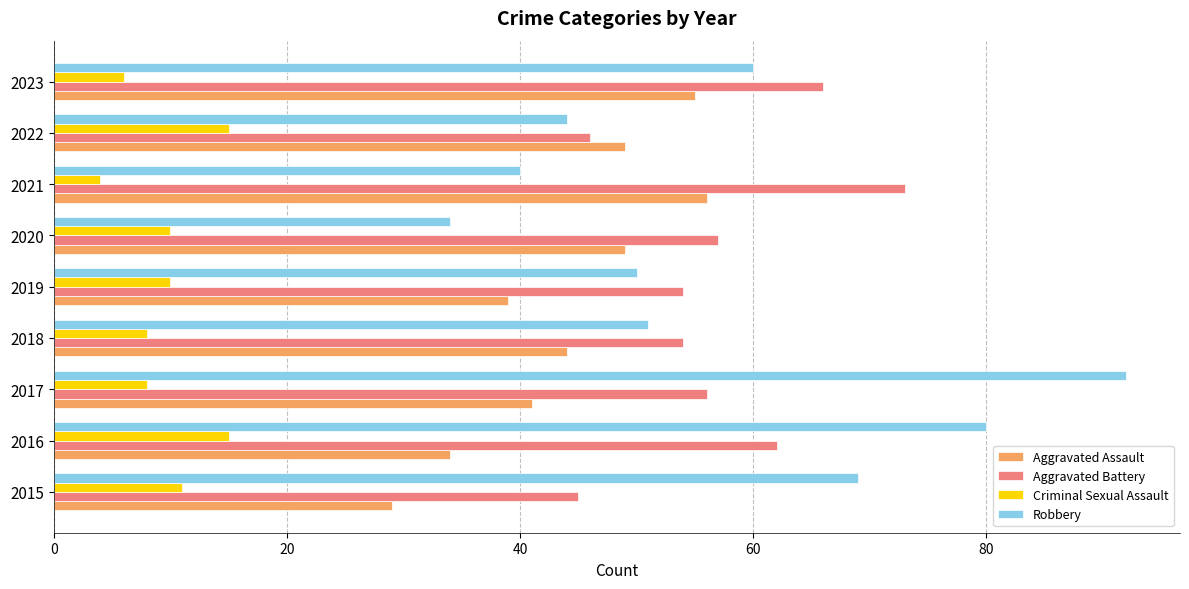

What is the spread (max minus min) of values at 2022?

34